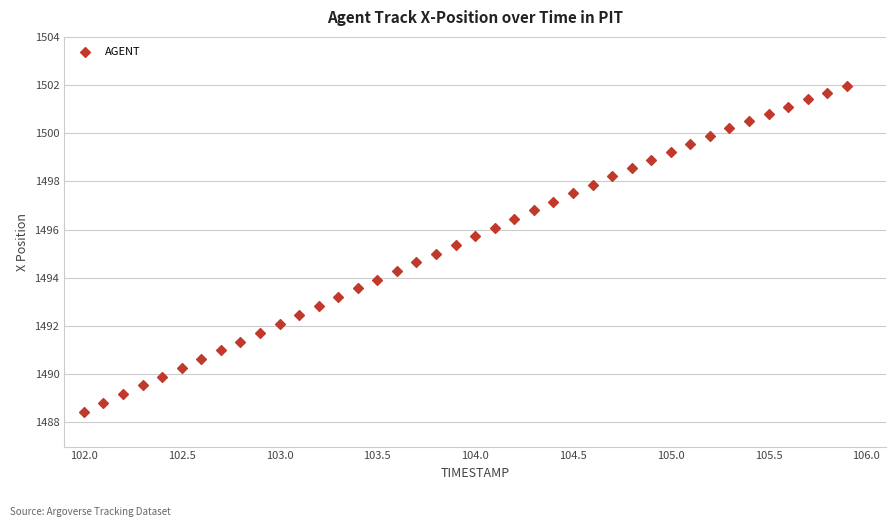

What is the range of X values (max minus min)?

3.9